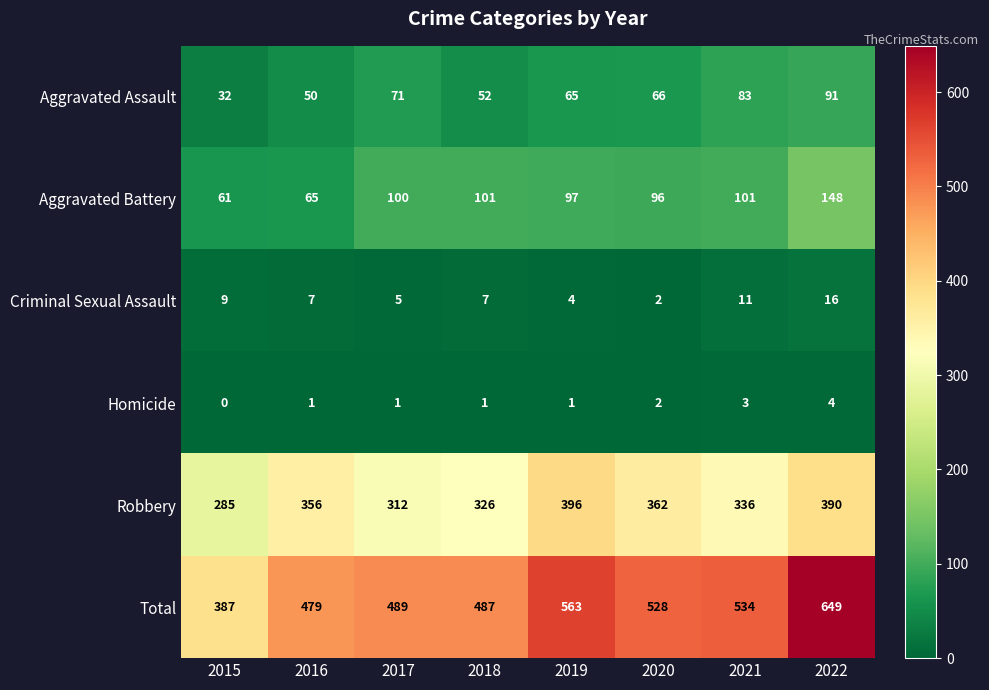

What is the total value across all series at 2017?

978